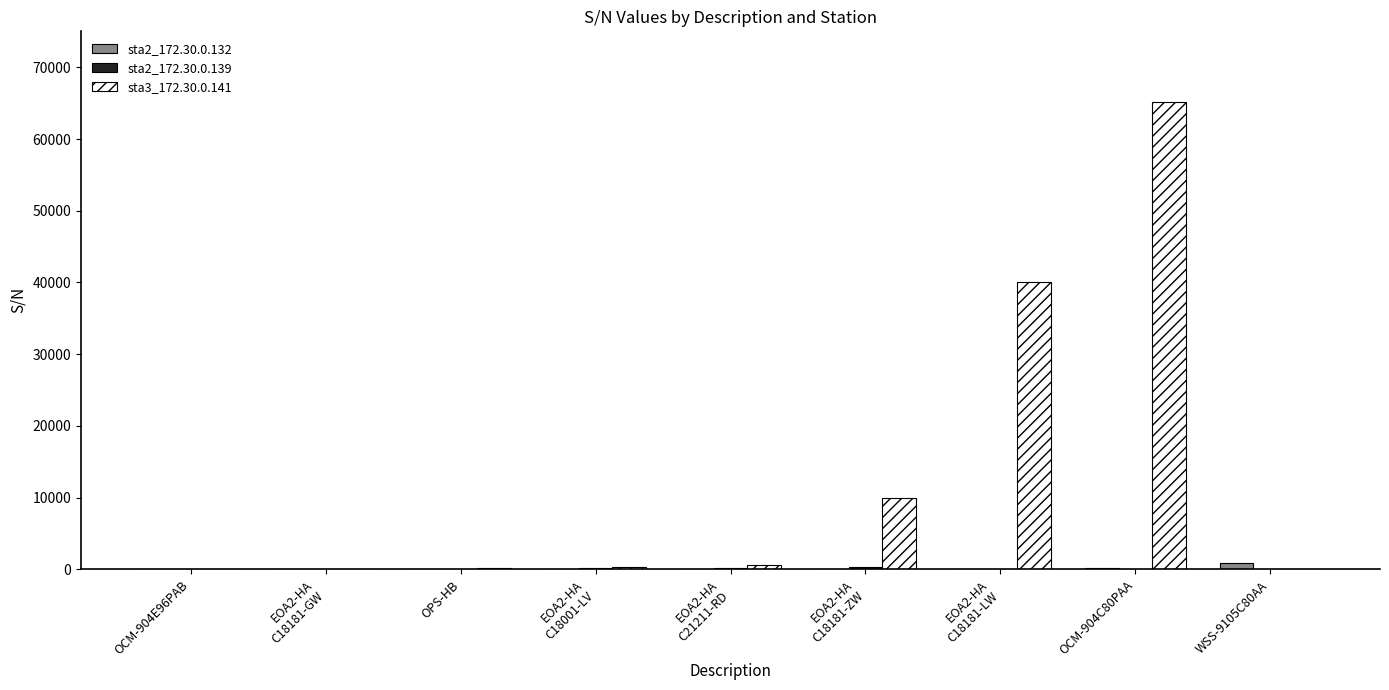

Which series has the widest spread of values?

sta3_172.30.0.141